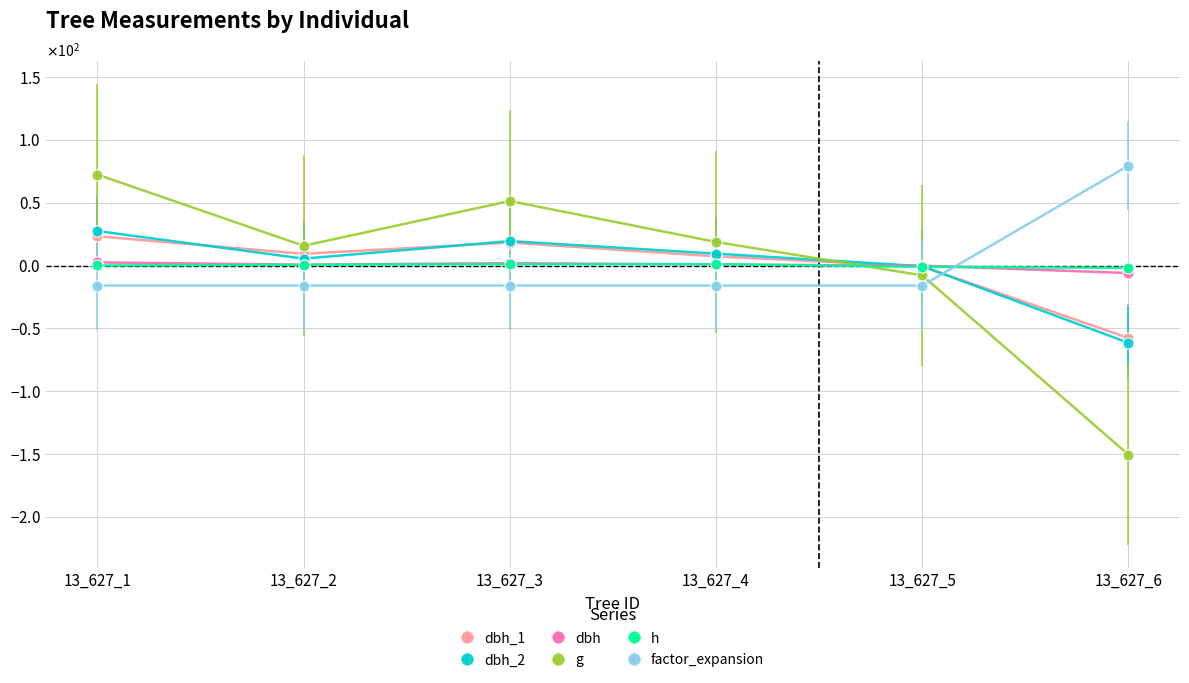

What are all the series names shown in the legend?

dbh_1, dbh_2, dbh, g, h, factor_expansion